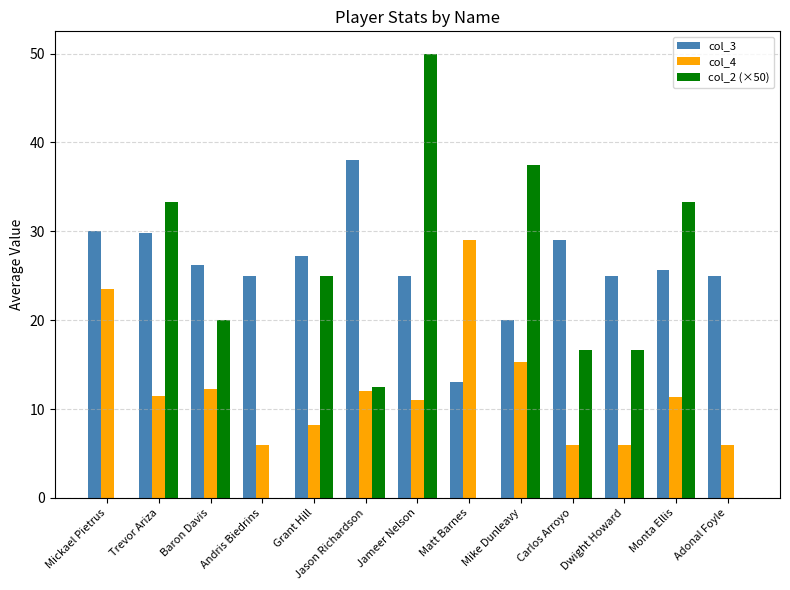

Is it true that col_2 (×50) equals 49.9 at Mike Dunleavy?

False